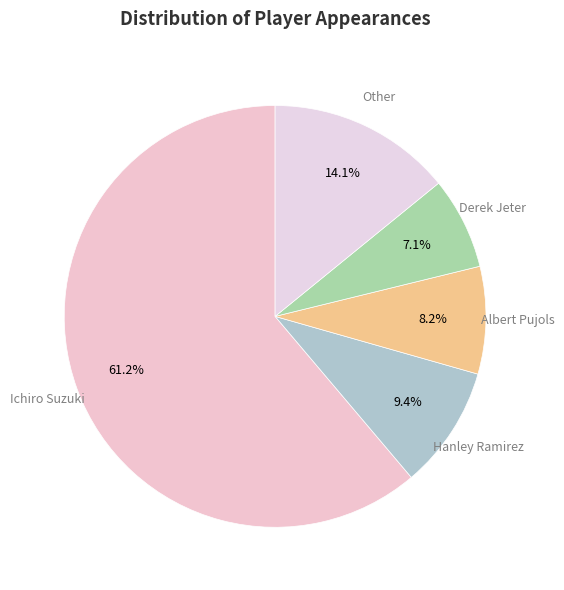

Rank the categories by value from highest to lowest.

Ichiro Suzuki, Other, Hanley Ramirez, Albert Pujols, Derek Jeter